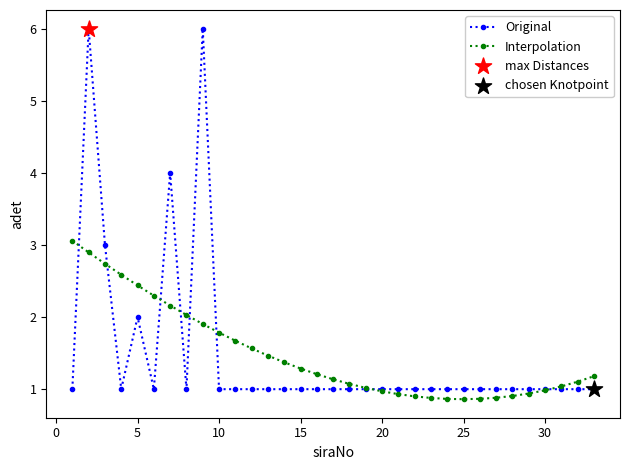

What is the value of the Interpolation point at the 5th from the left?

2.4